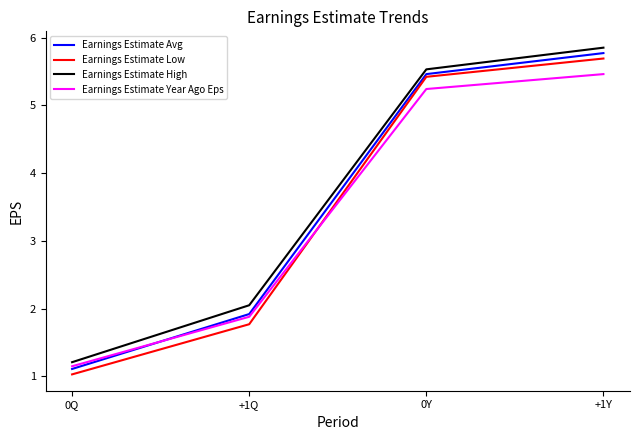

At which label does Earnings Estimate Year Ago Eps reach its peak?

+1Y